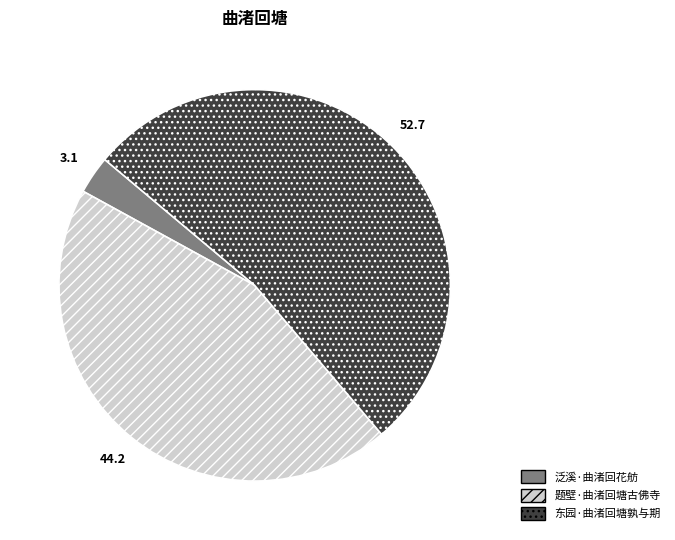

Rank the categories by value from highest to lowest.

东园·曲渚回塘孰与期, 题壁·曲渚回塘古佛寺, 泛溪·曲渚回花舫